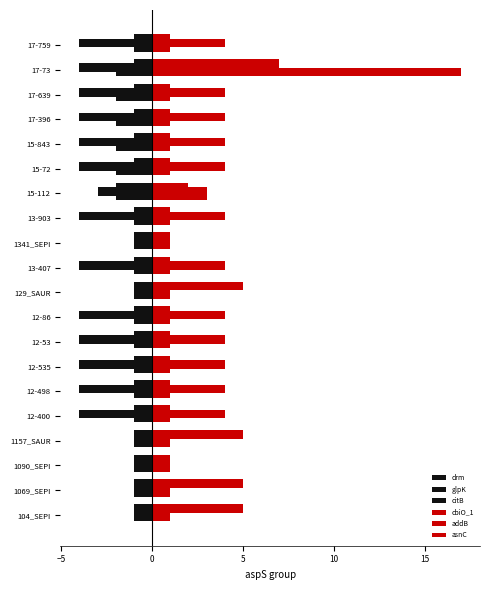

What is the value of the addB bar at the 1st from the left?

1